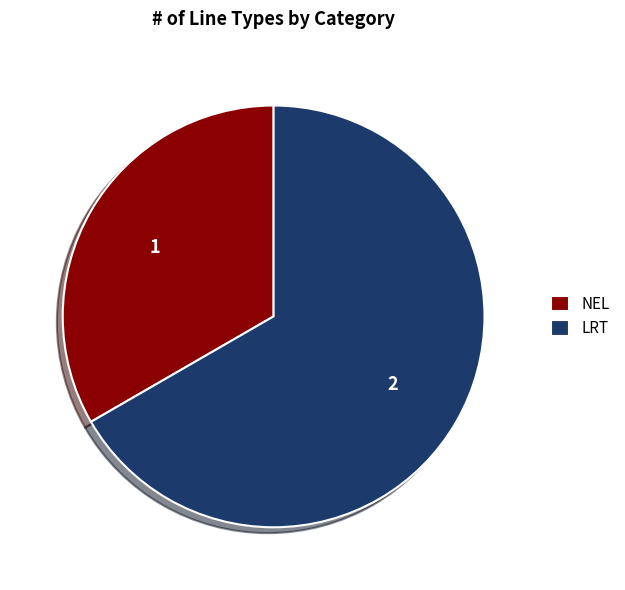

Which slice is the largest?

LRT